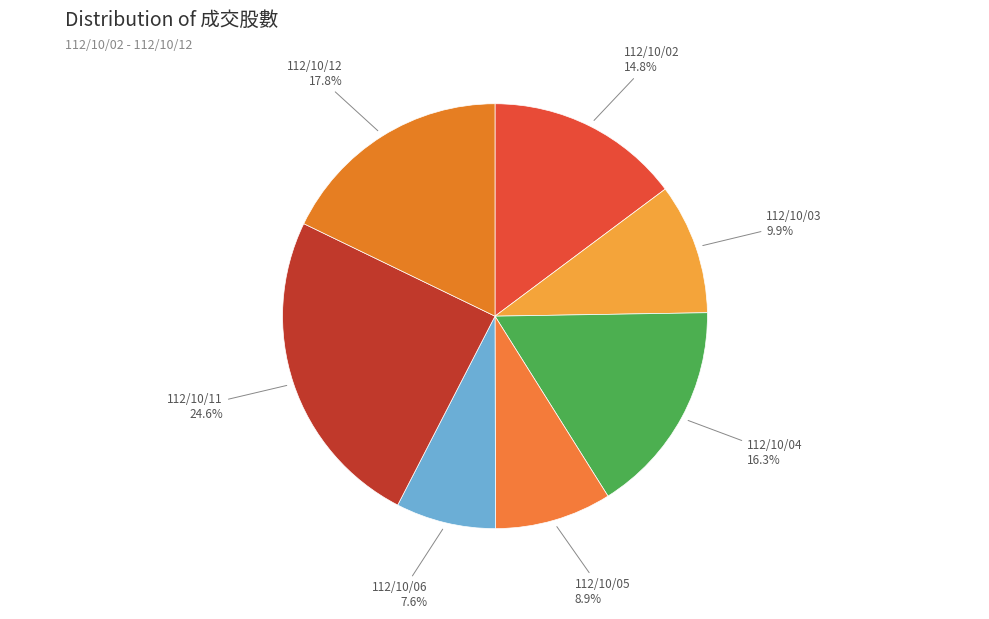

How many slices are in this pie chart?

7